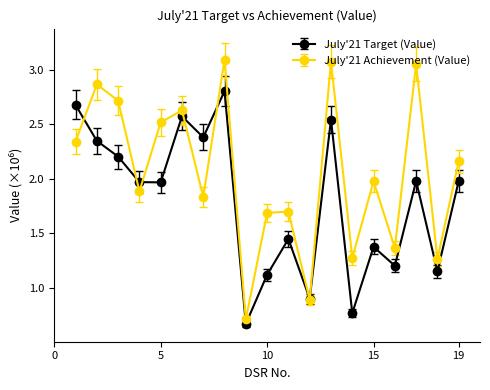

Which series has the largest total across all categories?

July'21 Achievement (Value)